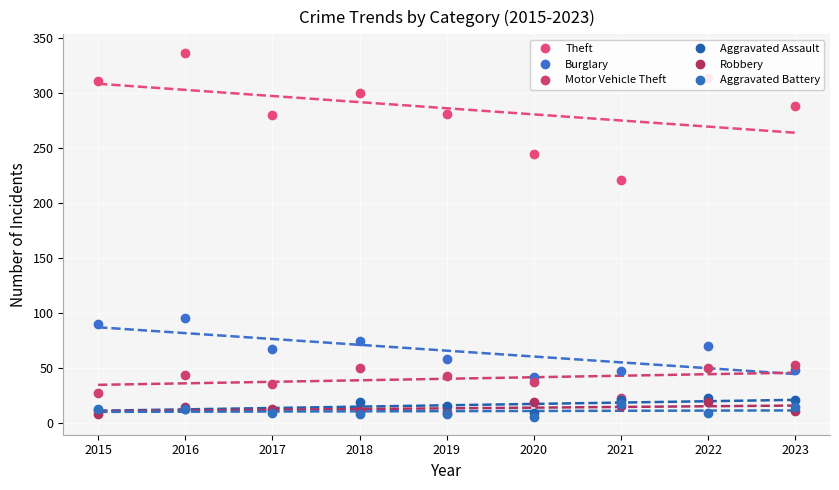

True or false: Robbery and Burglary cross at least once.

False